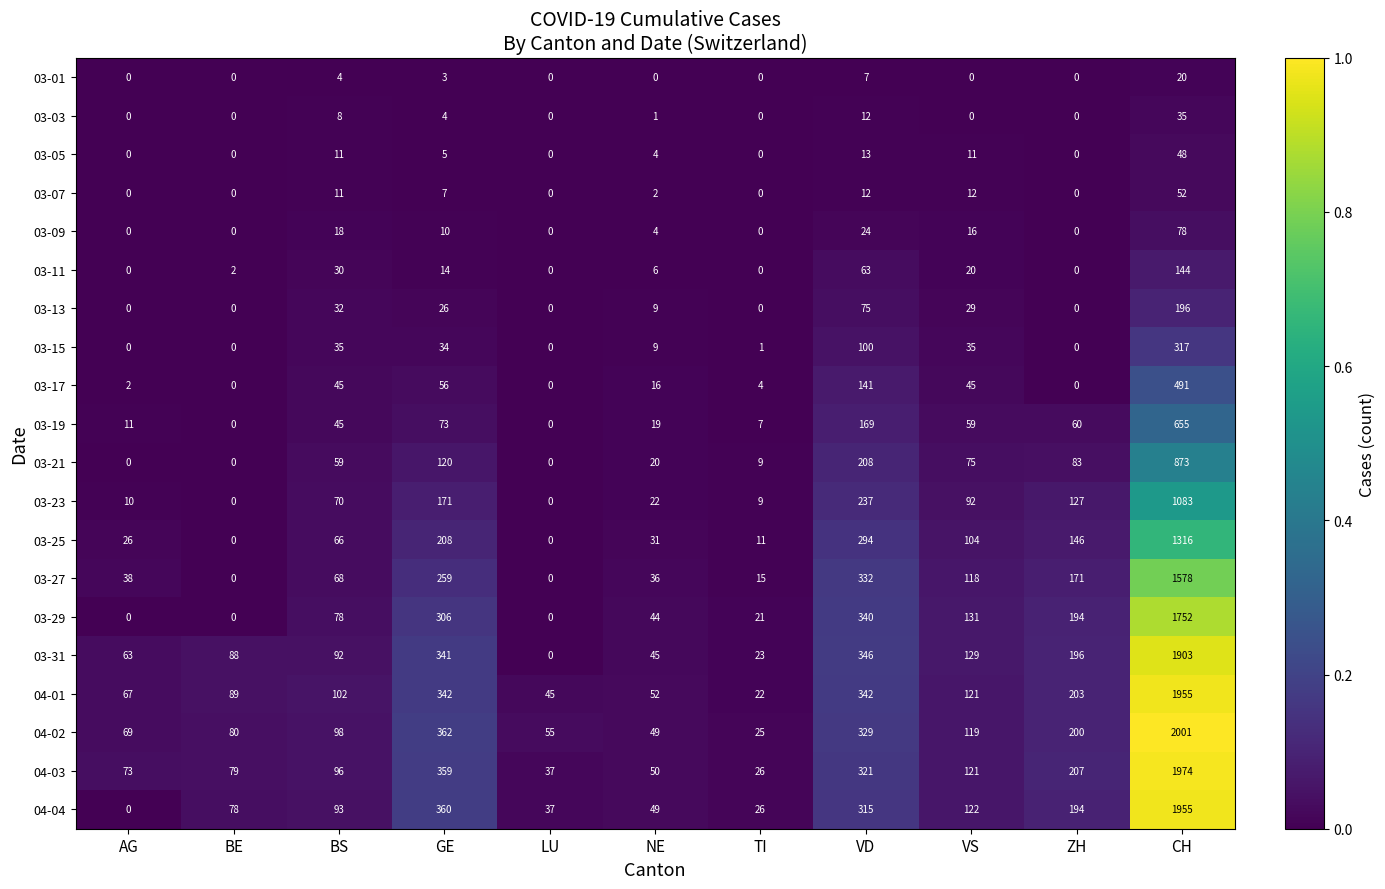

Between AG and BS, which series saw the biggest shift?

04-04